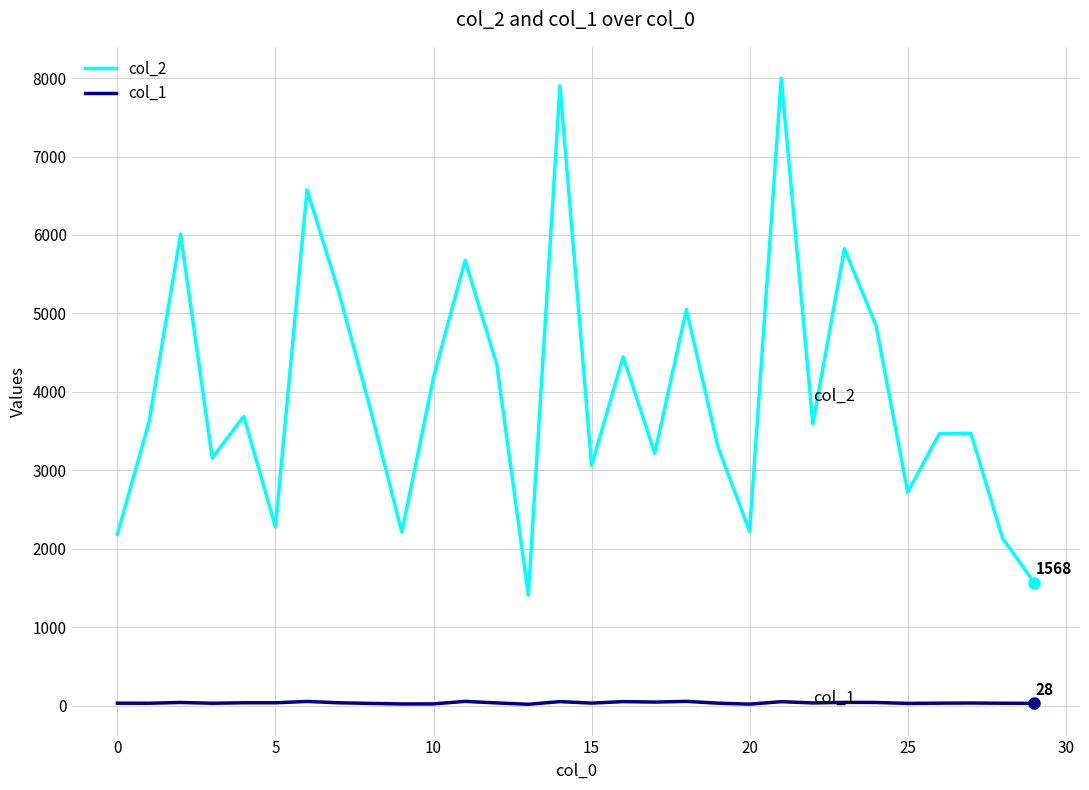

True or false: col_2 and col_1 cross at least once.

False